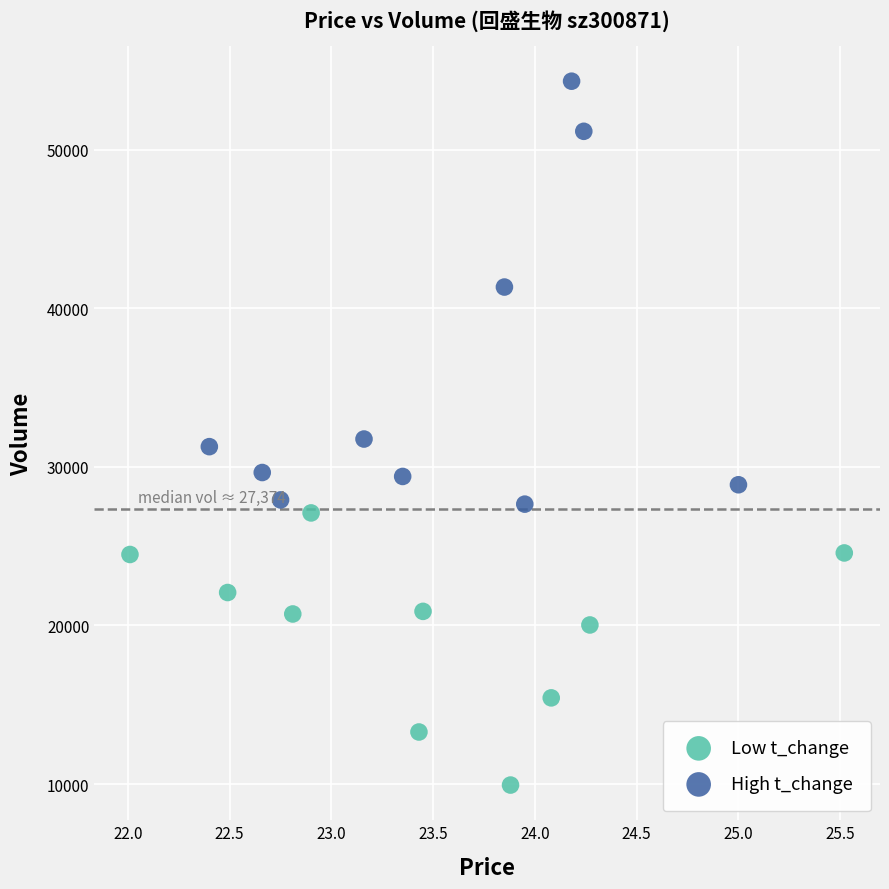

What are all the series names shown in the legend?

Low t_change, High t_change